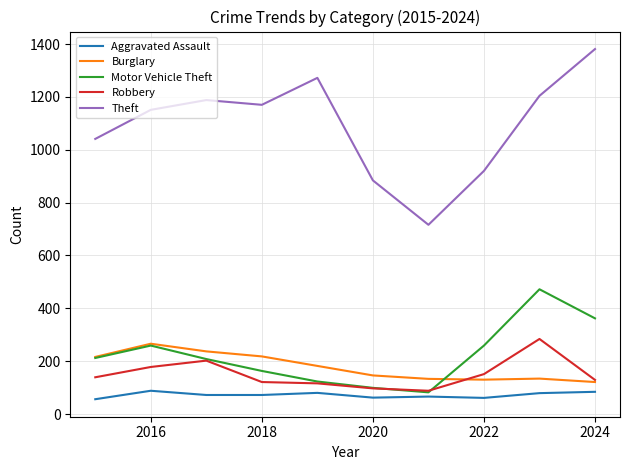

Does the chart display data point markers on the line(s)?

No